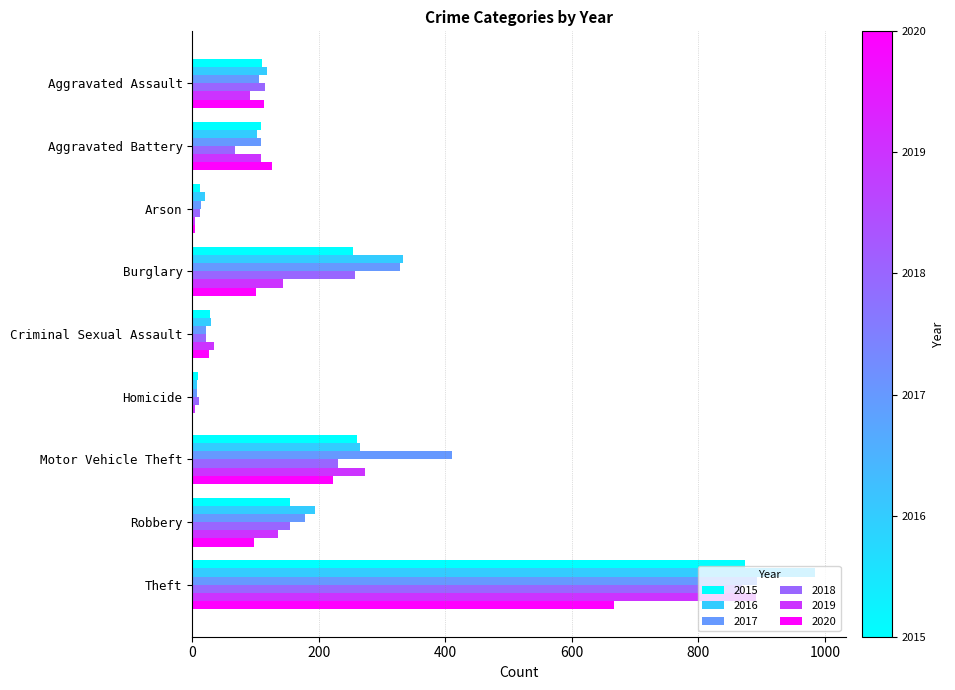

Is it true that 2015 equals 108 at Aggravated Battery?

True